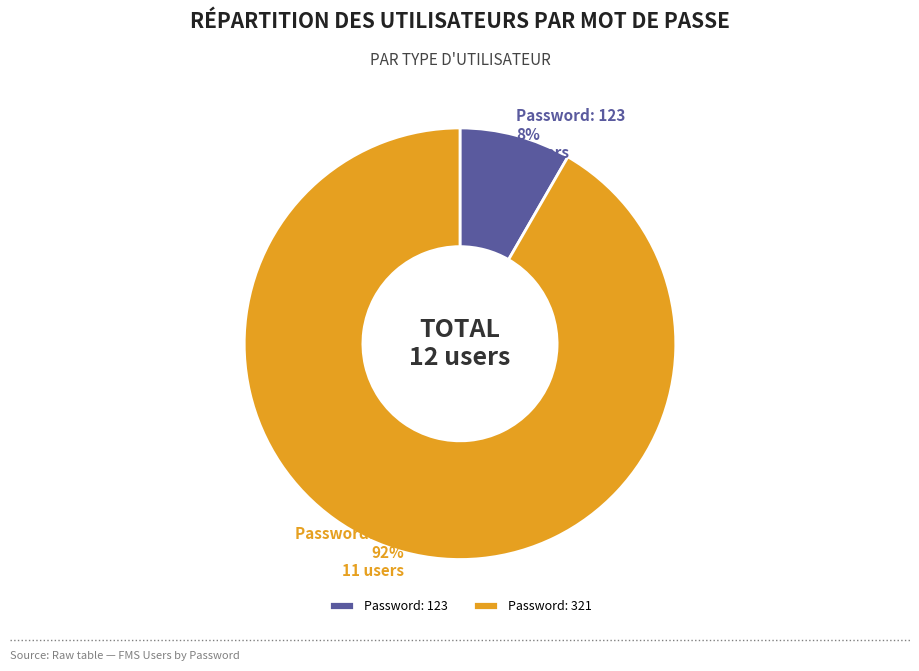

Which has a higher value, Password: 123 or Password: 321?

Password: 321